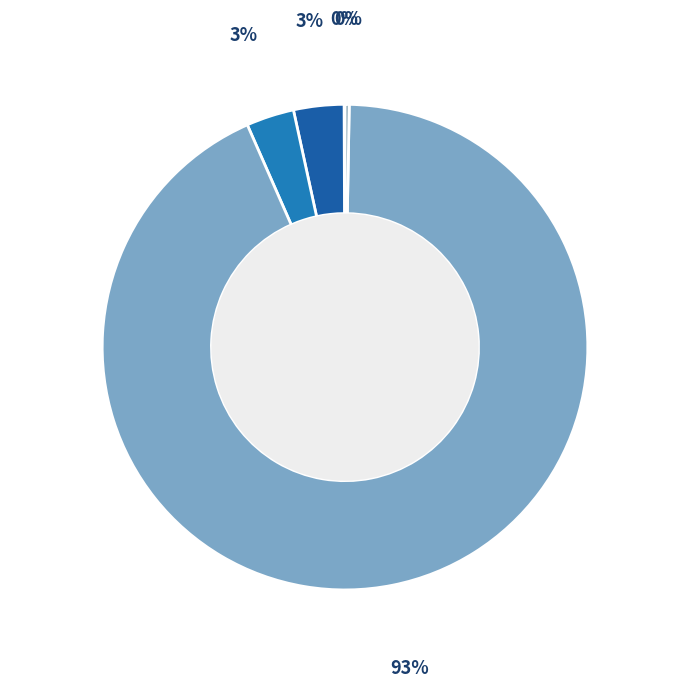

Does any single category account for the majority?

Yes